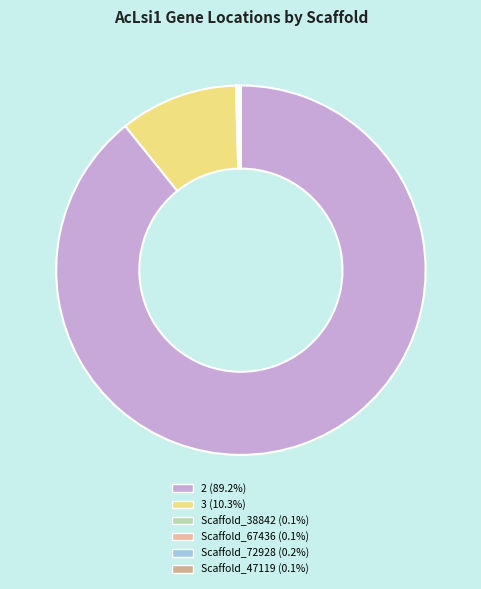

Does 2 represent more than half of the total?

Yes